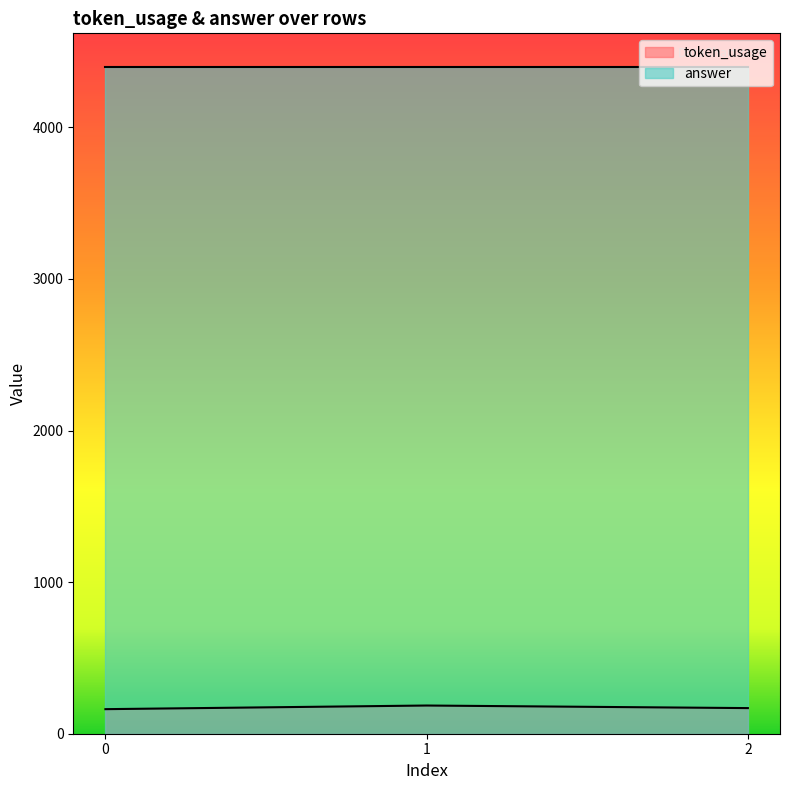

Which has a higher value, 0 or 2?

2